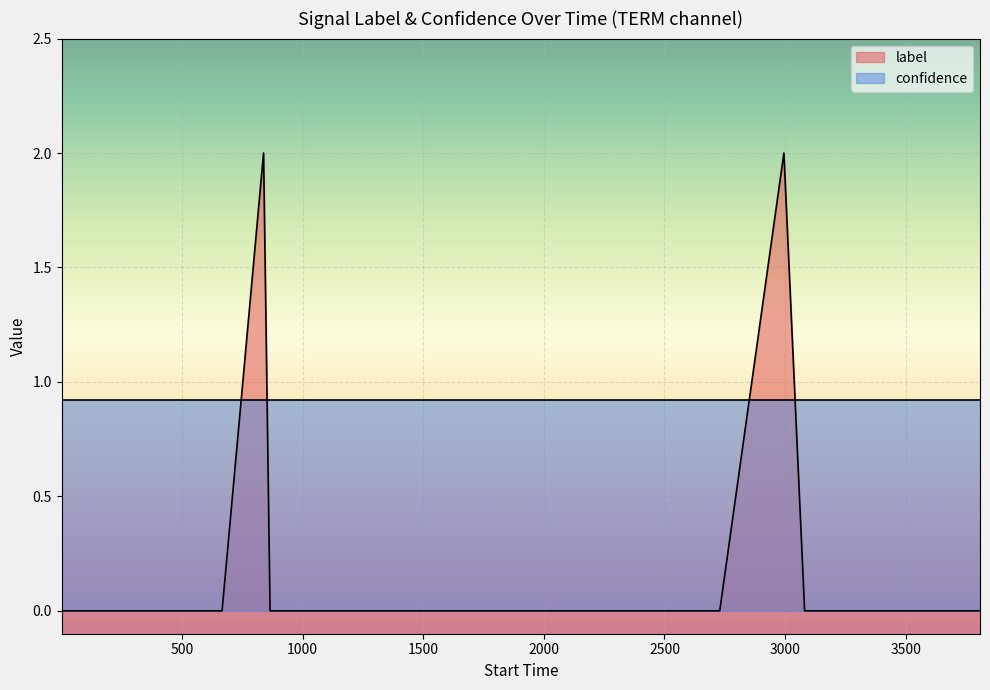

Rank the series by their maximum value, from lowest to highest.

confidence, label